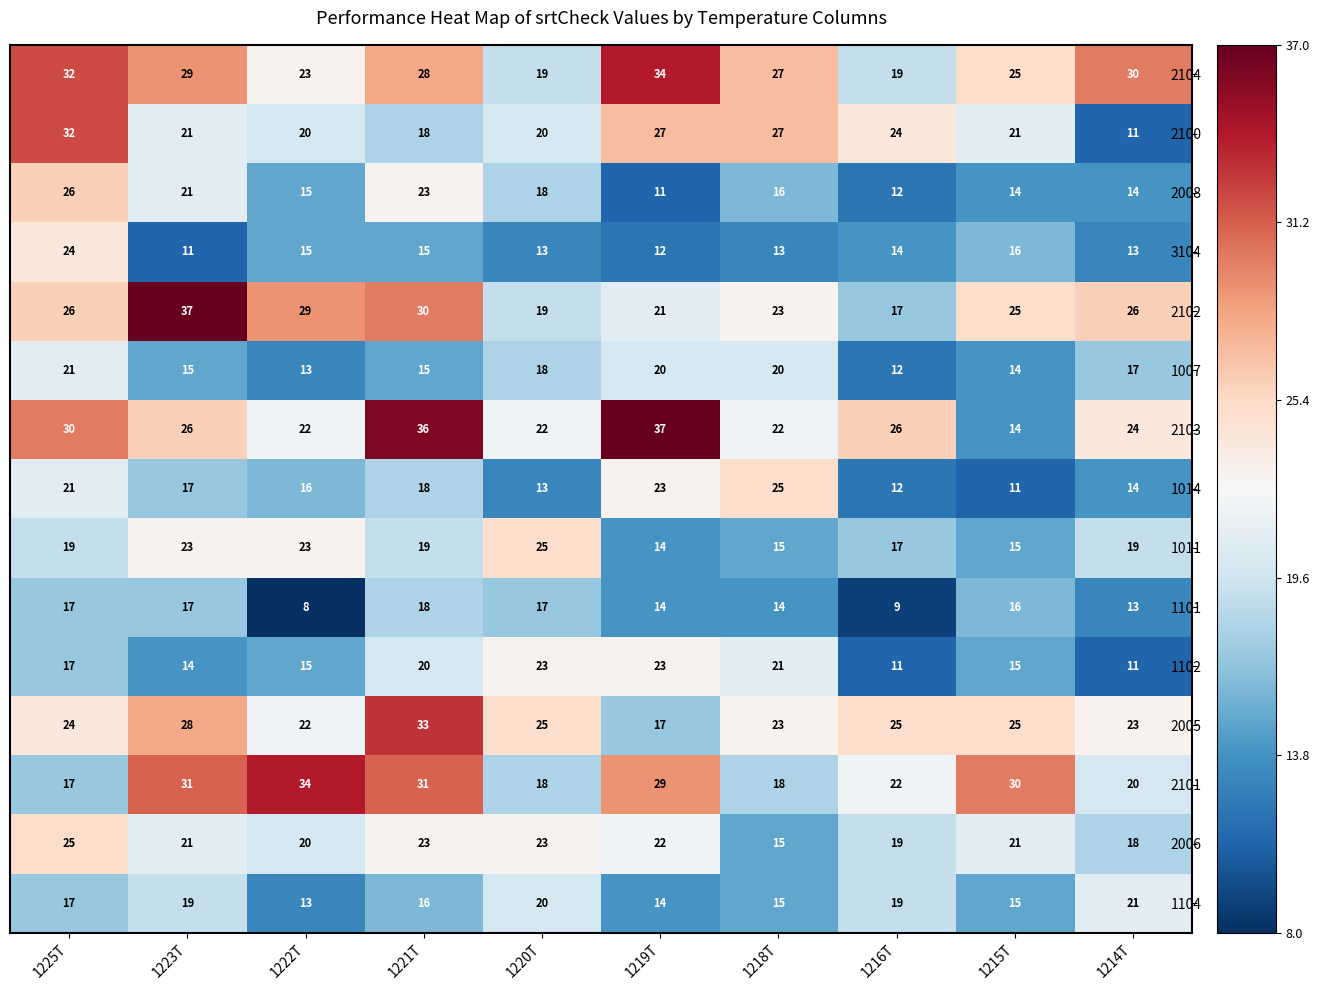

What is the difference between the 2100 values at 1219T and 1220T?

7